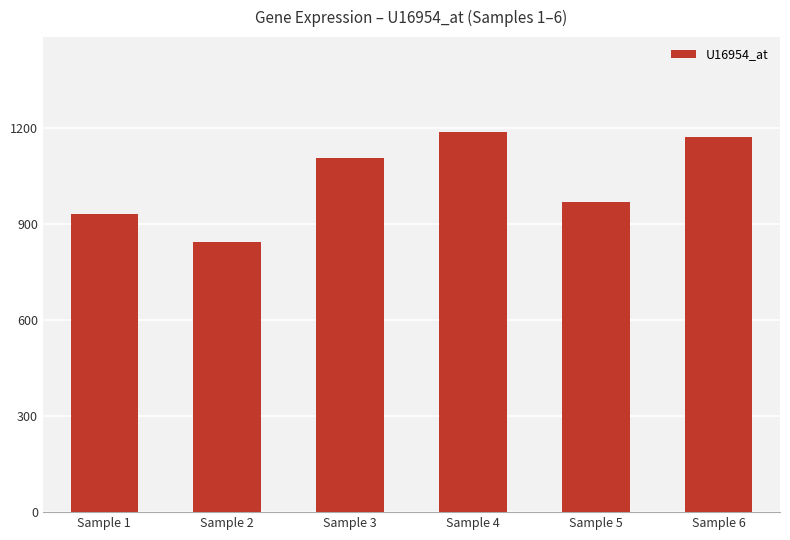

What is the ratio of the value at Sample 2 to the value at Sample 5?

0.9